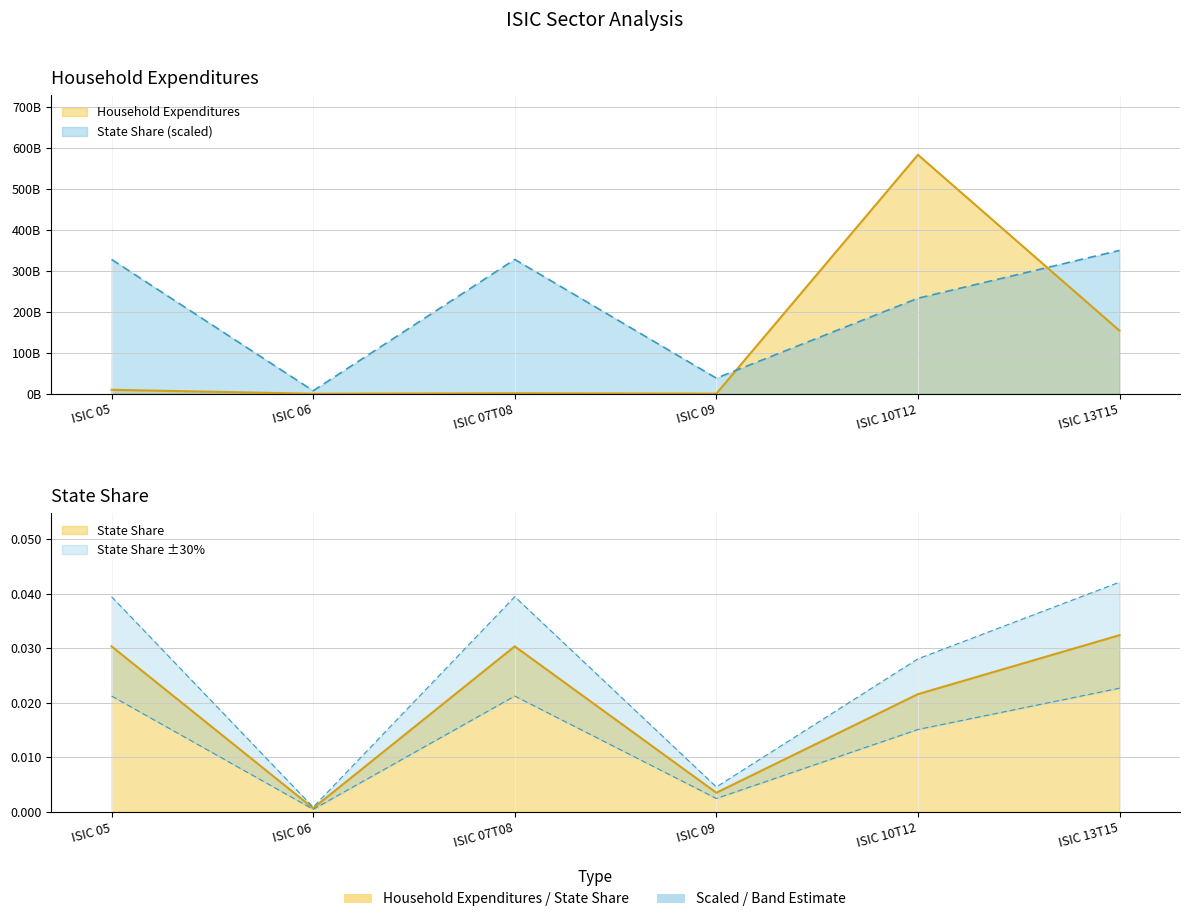

What is the average value of the Household Expenditures series?

124559049982.4